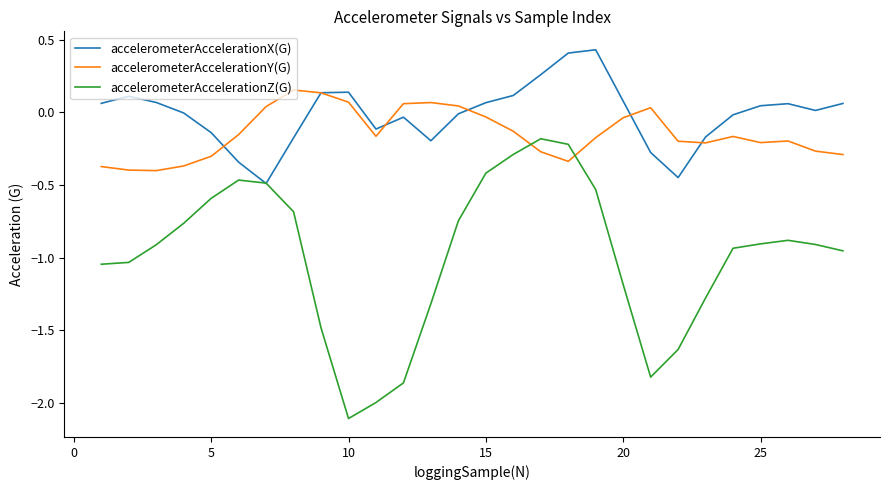

What is the lowest value of the accelerometerAccelerationZ(G) series?

-2.1